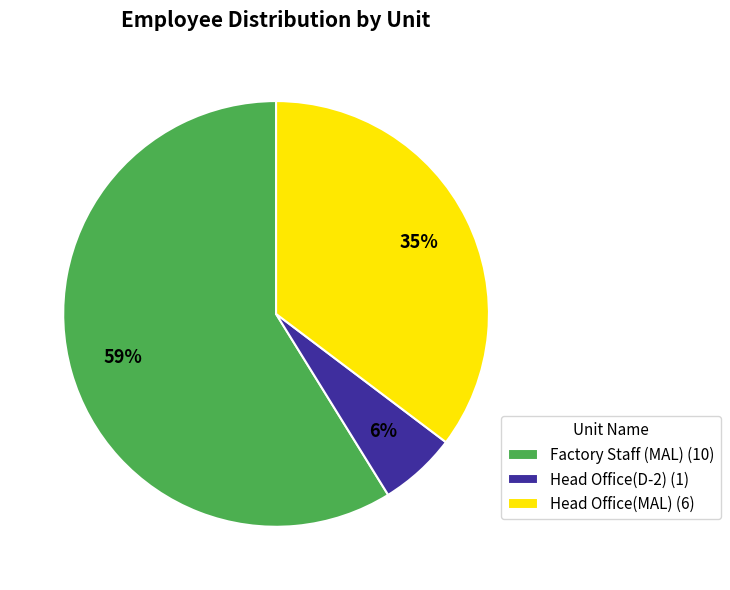

Do Head Office(MAL) and Factory Staff (MAL) together represent more than half of the pie?

Yes